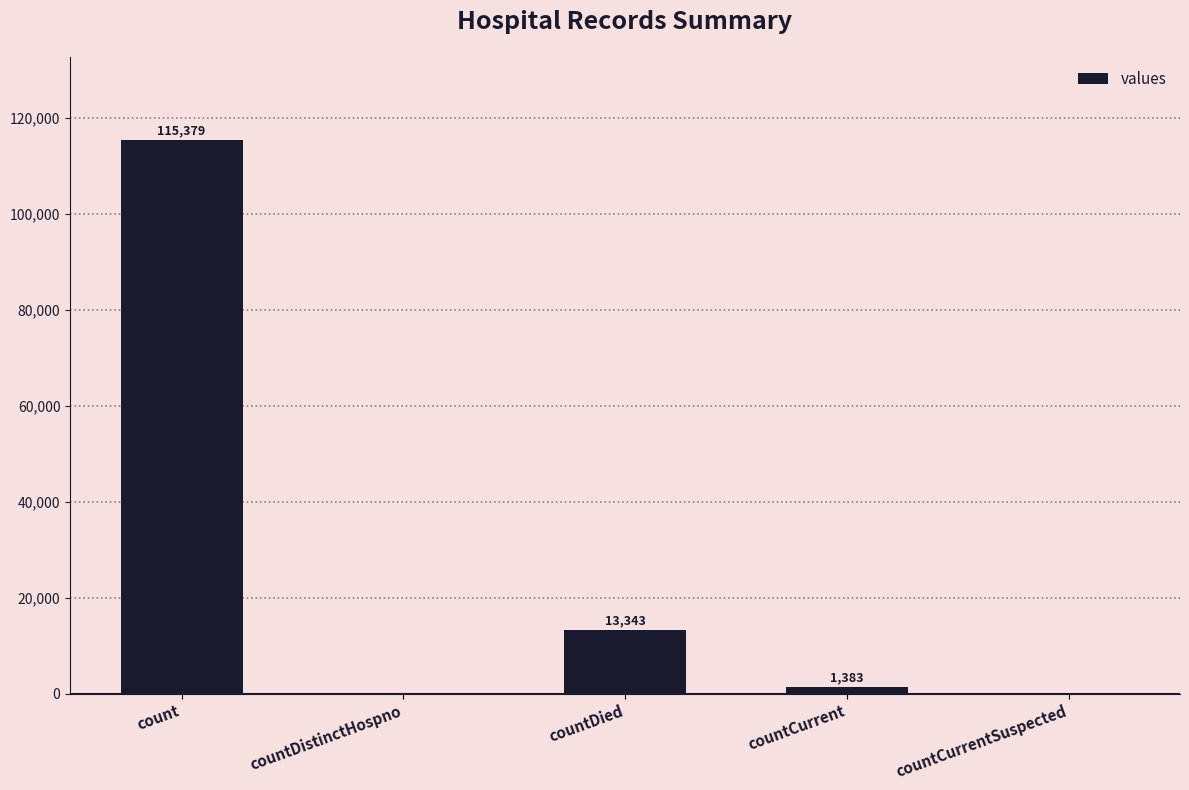

Is it true that the value at countDied is 9334?

False